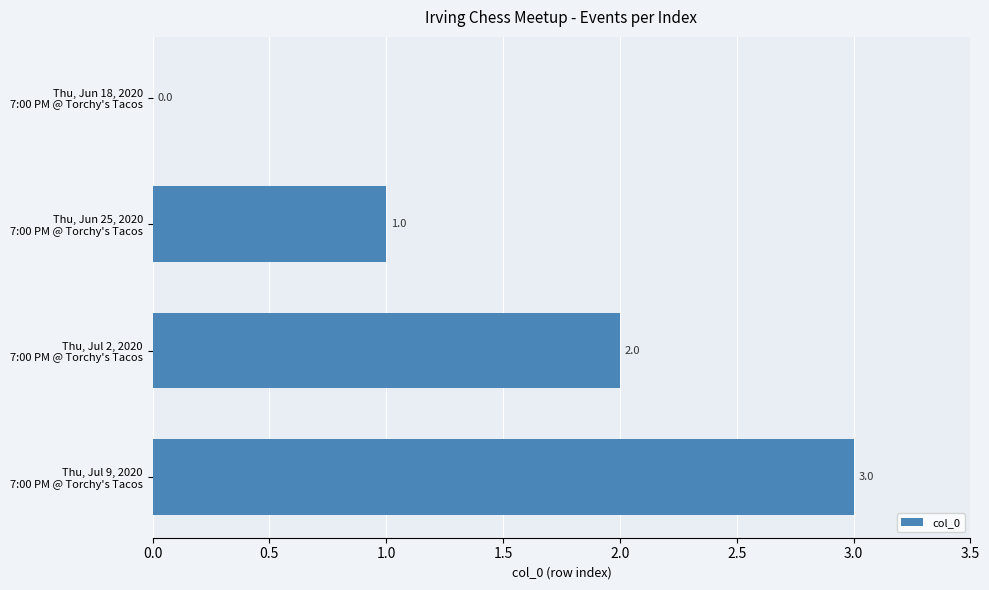

What is the sum of all values?

6